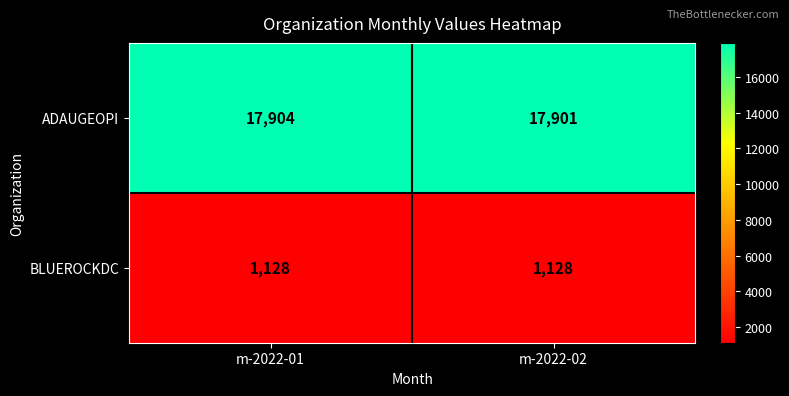

Which series has the widest spread of values?

ADAUGEOPI